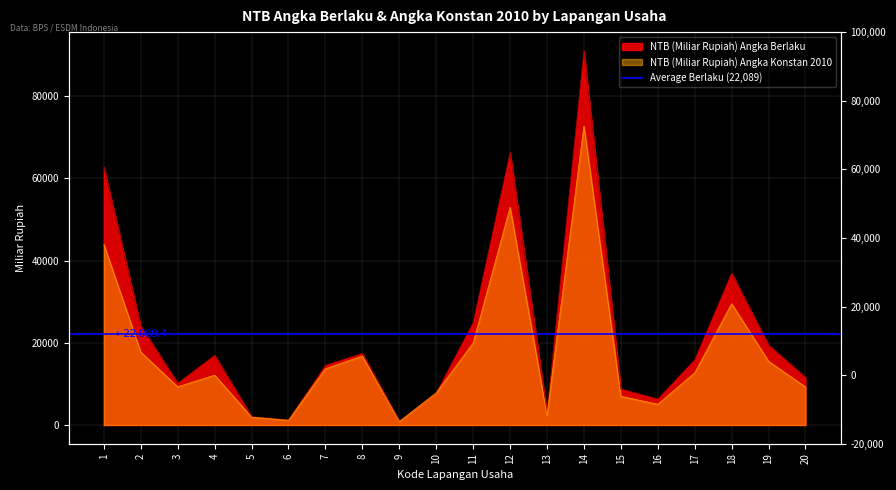

Where is the first local maximum for NTB (Miliar Rupiah) Angka Berlaku?

4